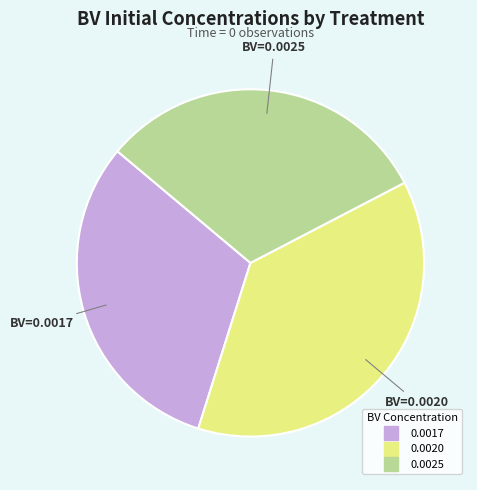

Is there any slice that represents more than half of the pie?

No